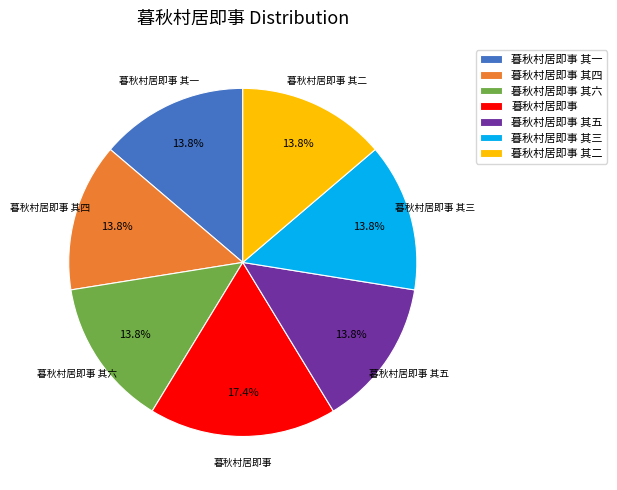

Combined, what portion of the pie is 暮秋村居即事 其四 and 暮秋村居即事 其一?

27.5%